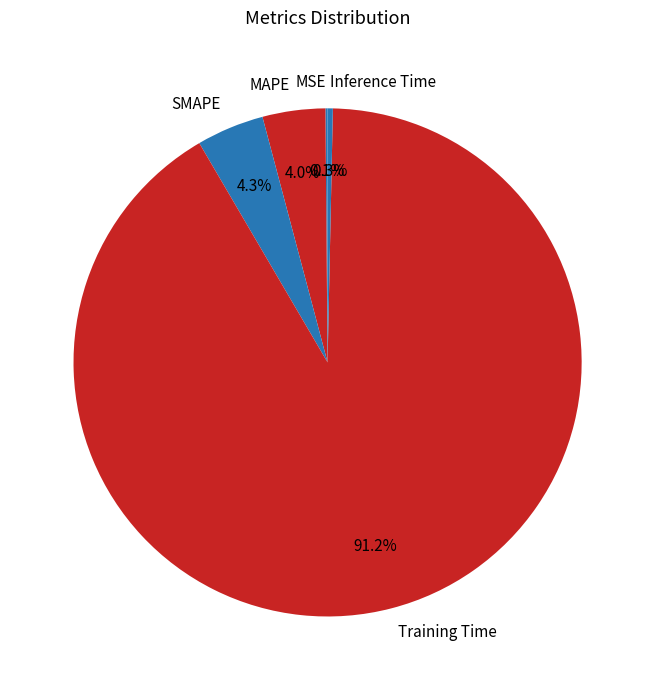

What percentage is the SMAPE slice, to the nearest percent?

4%